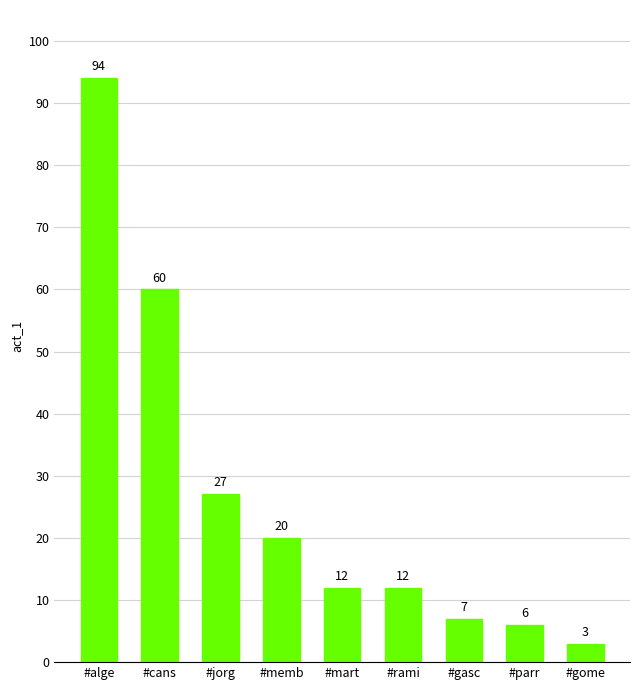

What is the label of the 2nd bar from the right?

#parr